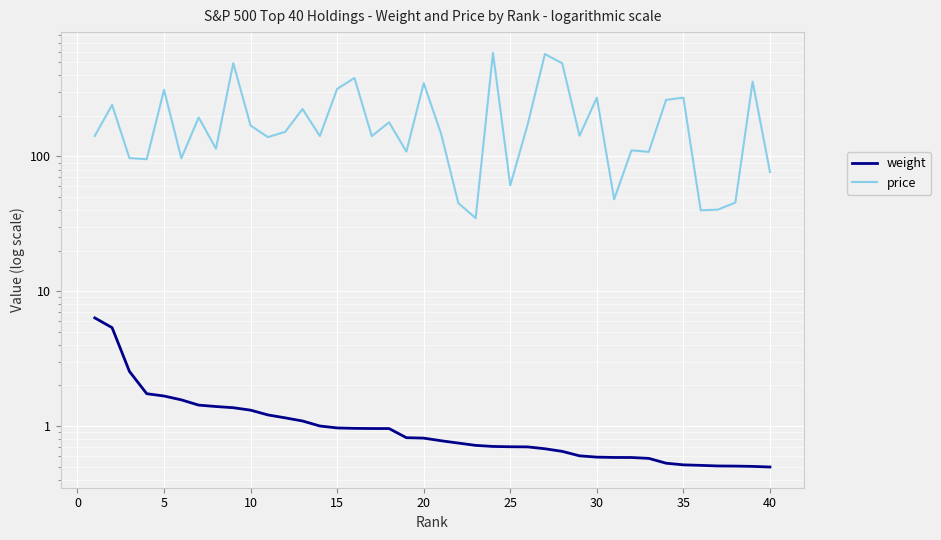

What is the average value of the weight series?

1.2